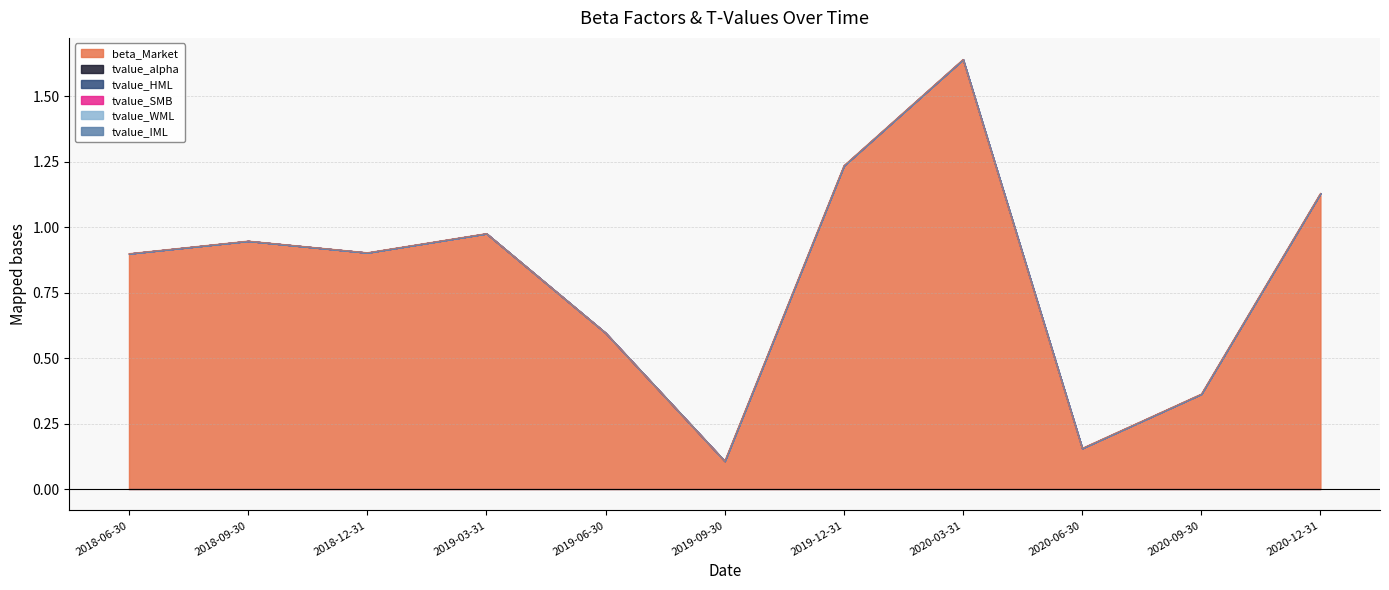

Does the chart have visible grid lines?

Yes